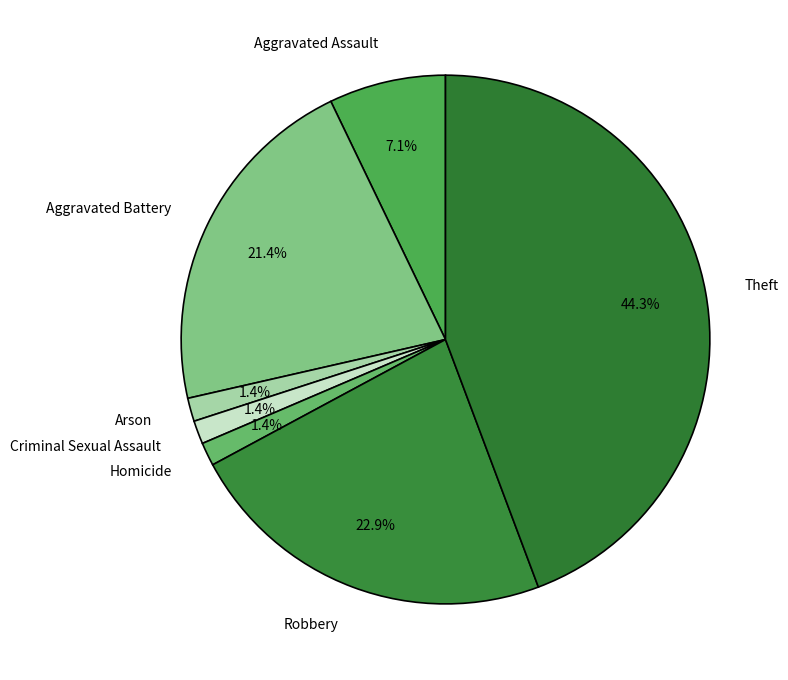

To the nearest percent, what is the average slice percentage?

14%